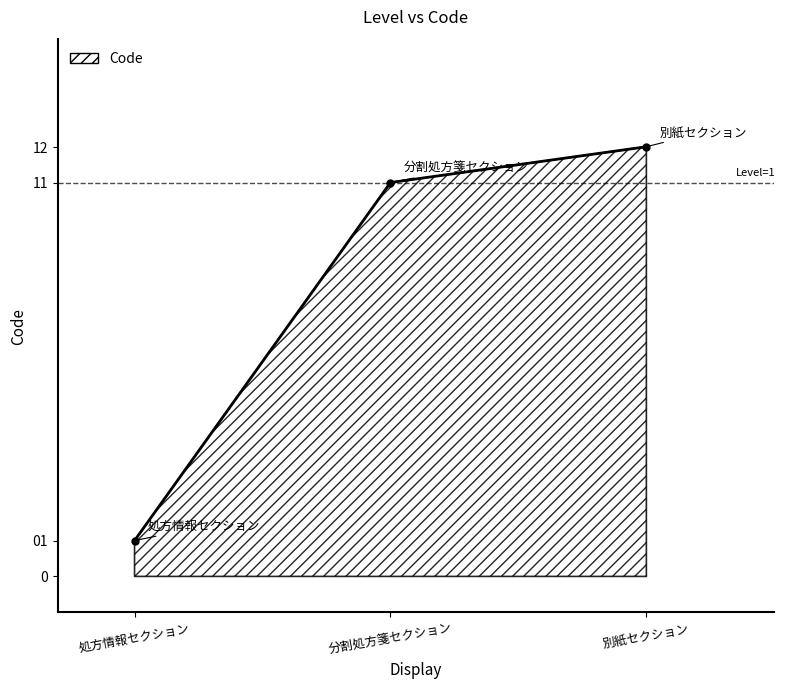

What is the approximate value at 分割処方箋セクション?

11